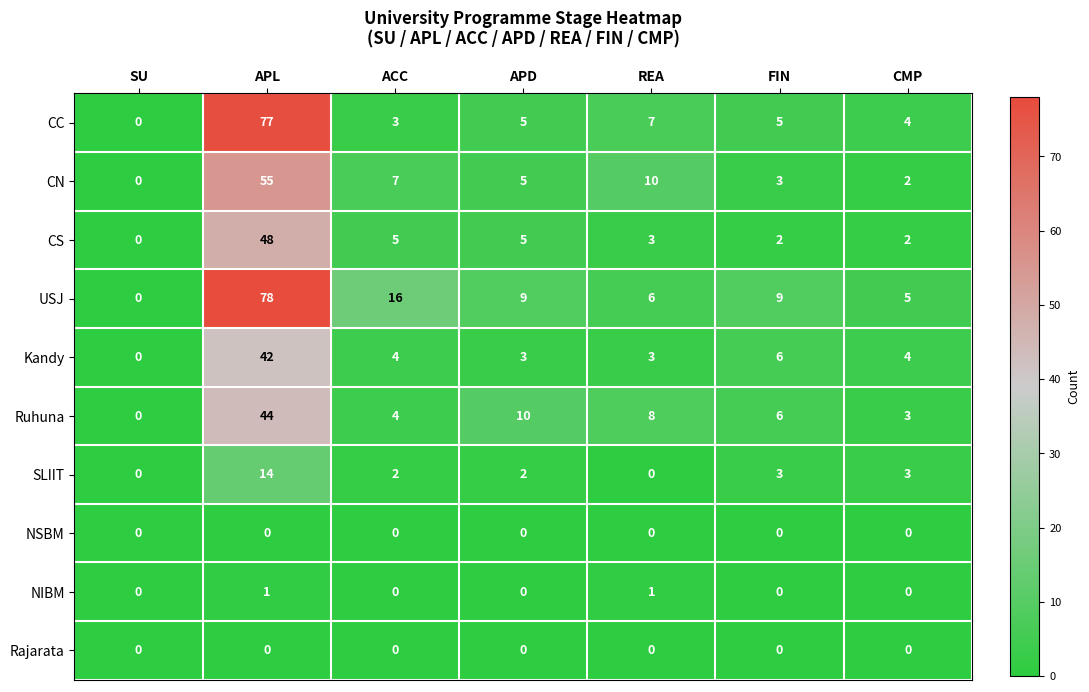

Which series has the largest total across all categories?

USJ